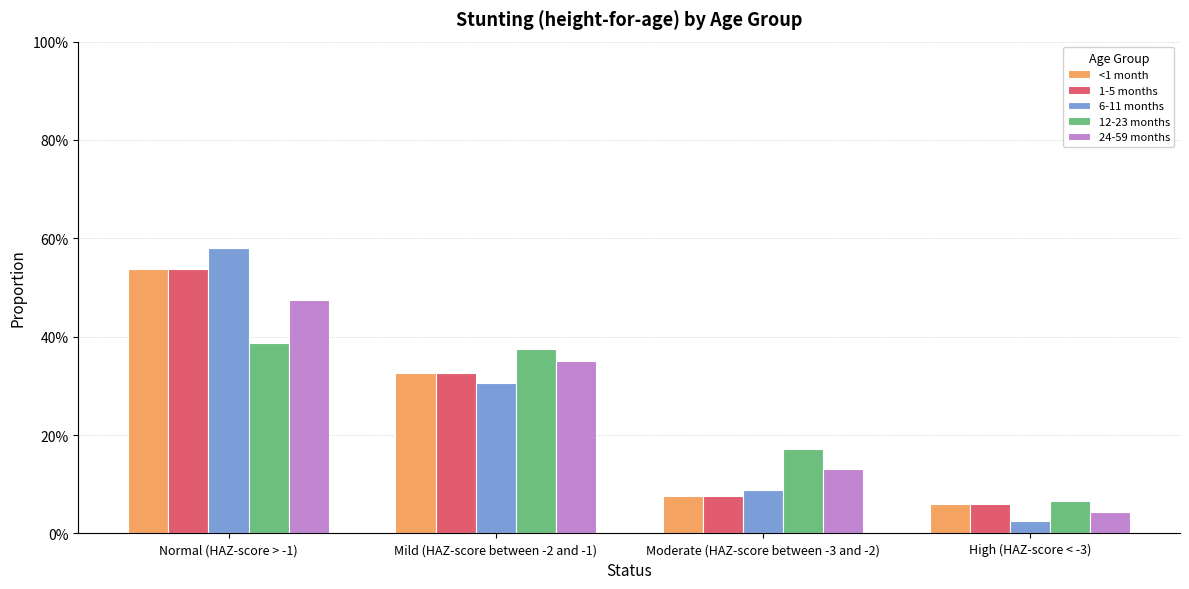

Rank the categories by 24-59 months value from lowest to highest.

High (HAZ-score < -3), Moderate (HAZ-score between -3 and -2), Mild (HAZ-score between -2 and -1), Normal (HAZ-score > -1)